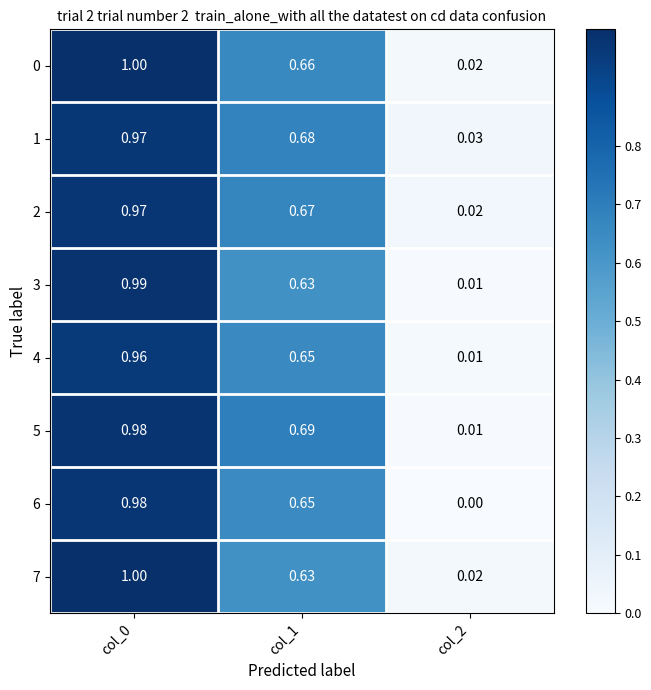

Is the value of 4 at col_2 greater than the value of 2 at col_2?

No